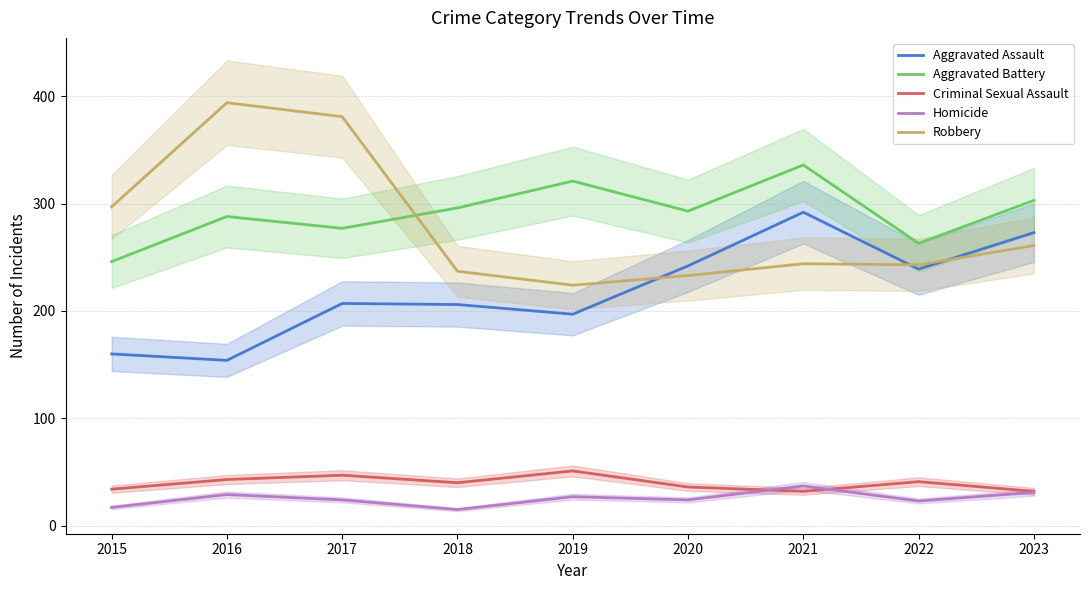

The Homicide series shows 27 at 2019. True or false?

True